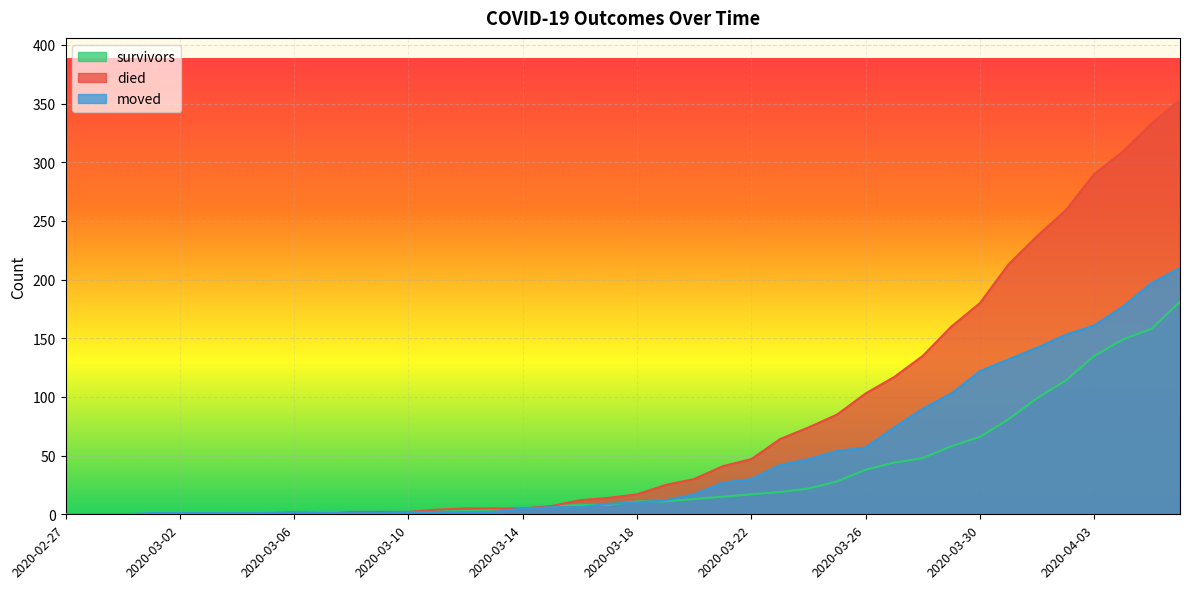

What is the maximum value shown in the chart?

353